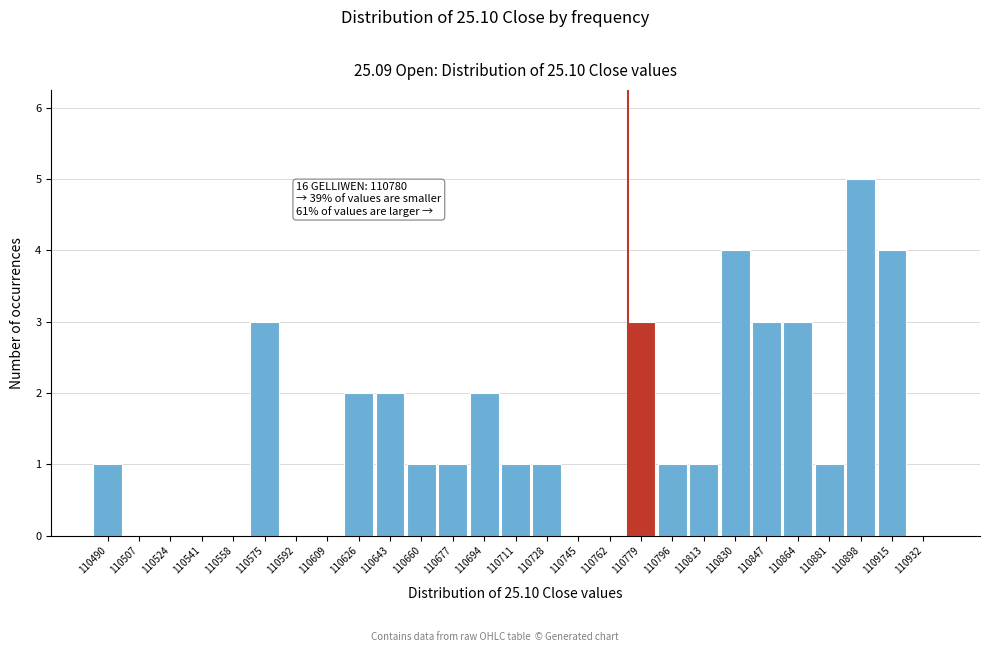

Reading left to right, transcribe all the data shown in this chart.

110490=1	110507=0	110524=0	110541=0	110558=0	110575=3	110592=0	110609=0	110626=2	110643=2	110660=1	110677=1	110694=2	110711=1	110728=1	110745=0	110762=0	110779=3	110796=1	110813=1	110830=4	110847=3	110864=3	110881=1	110898=5	110915=4	110932=0